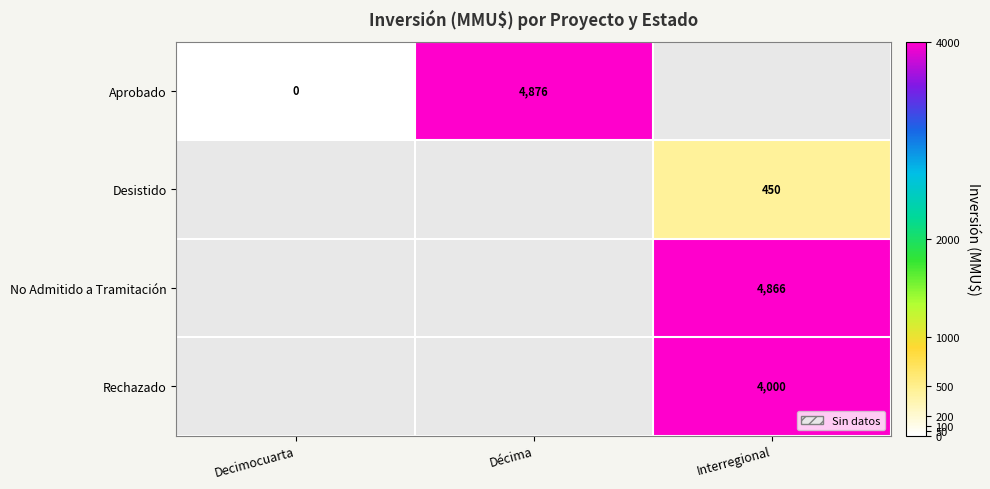

Count the number of data series in this chart.

4